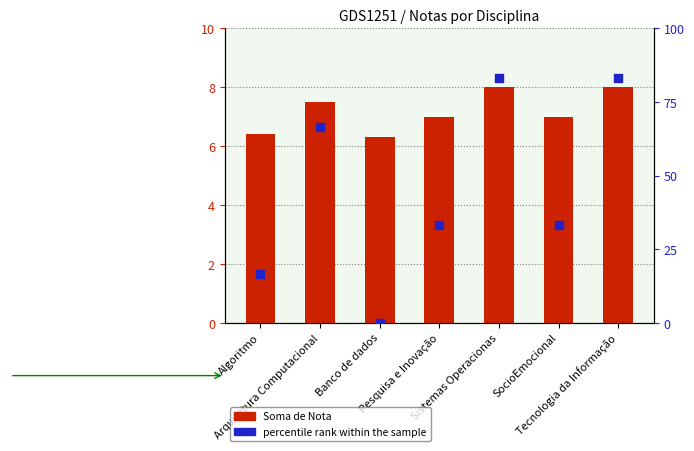

Which series reaches the maximum Y coordinate?

percentile rank within the sample